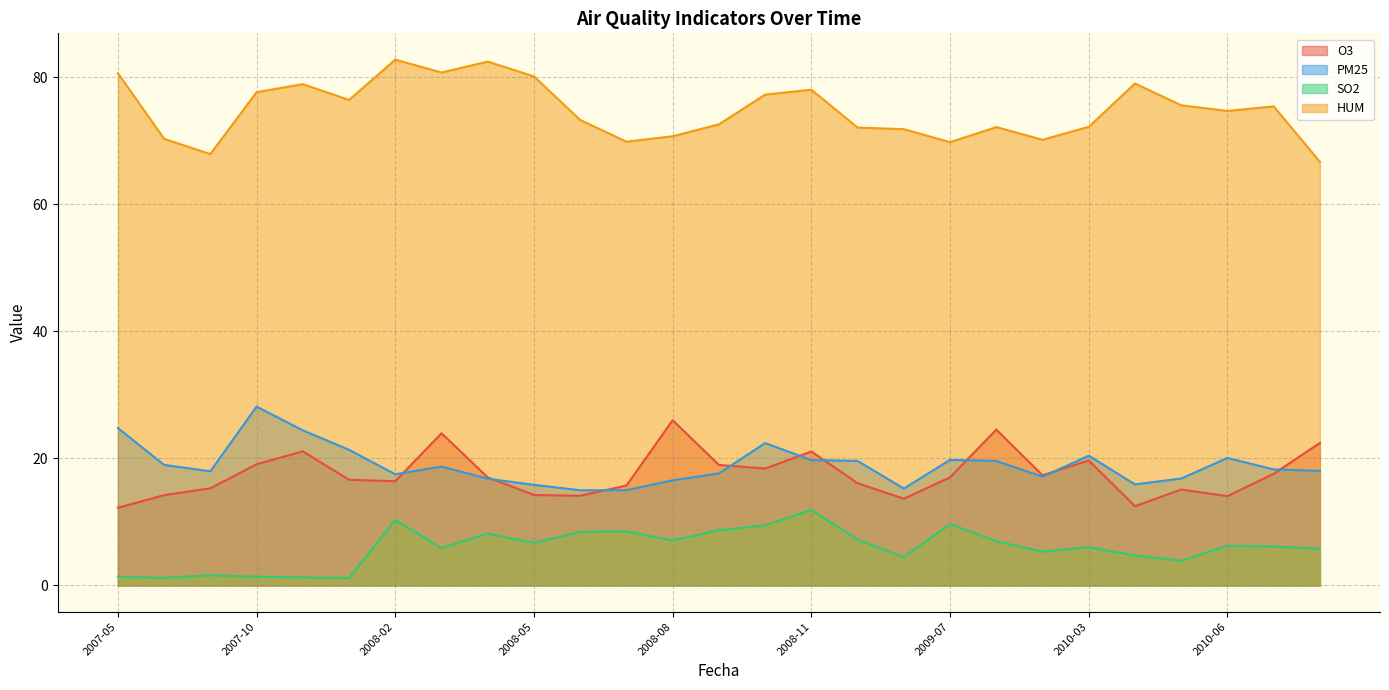

What is the total value across all series at 2007-12?

115.6